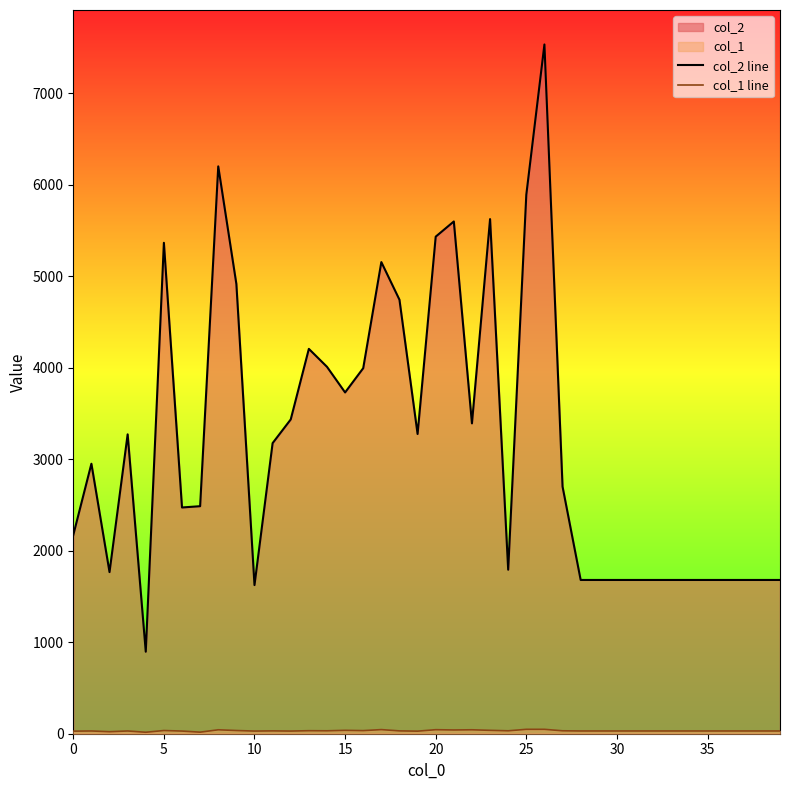

Is it true that col_1 line equals 13 at 32?

False